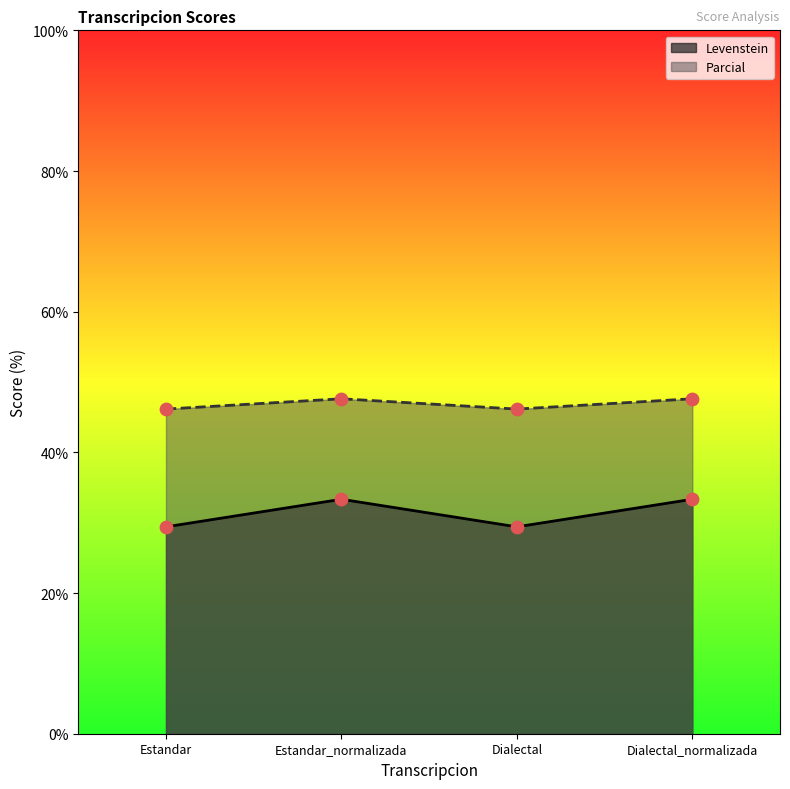

At how many categories does at least one series exceed 37?

4